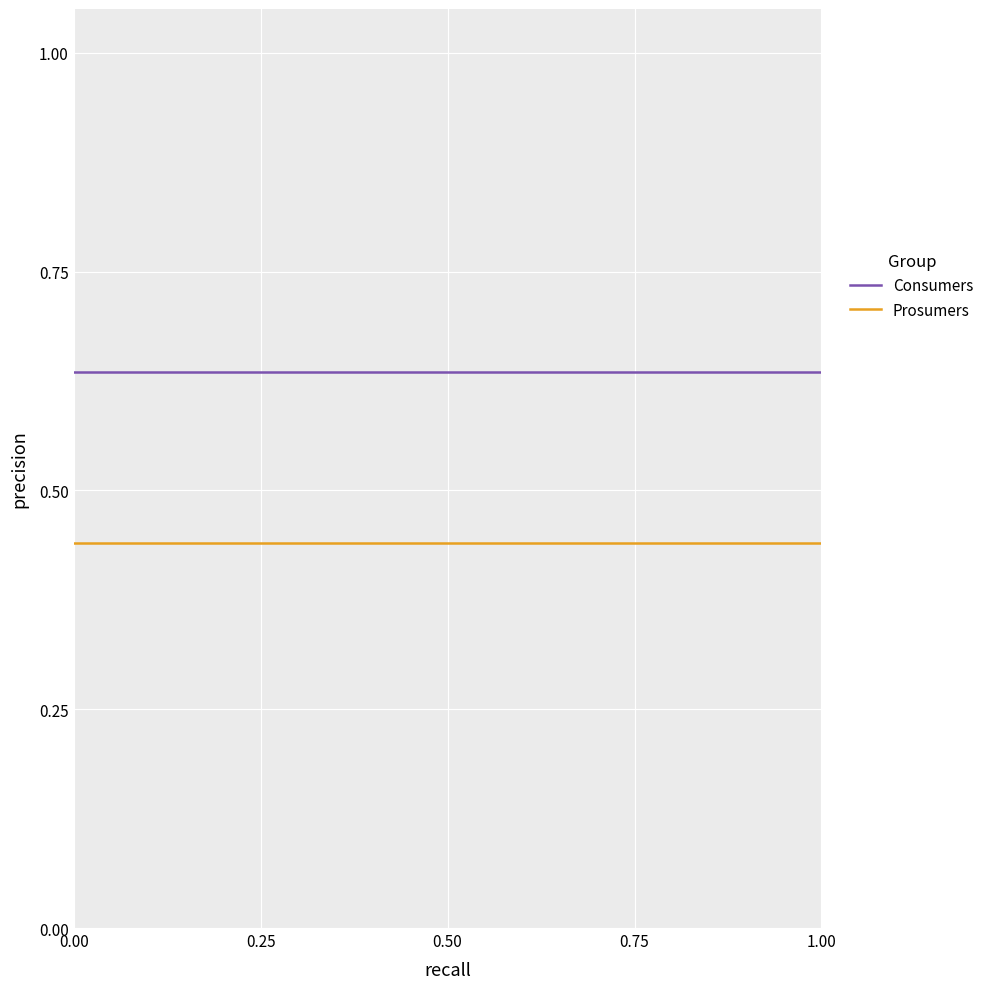

Rank the series by their average value, from highest to lowest.

Consumers, Prosumers